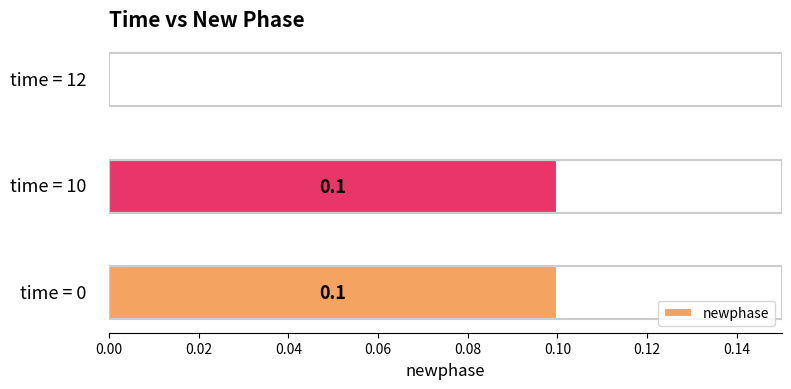

How many values are between 0 and 1?

3